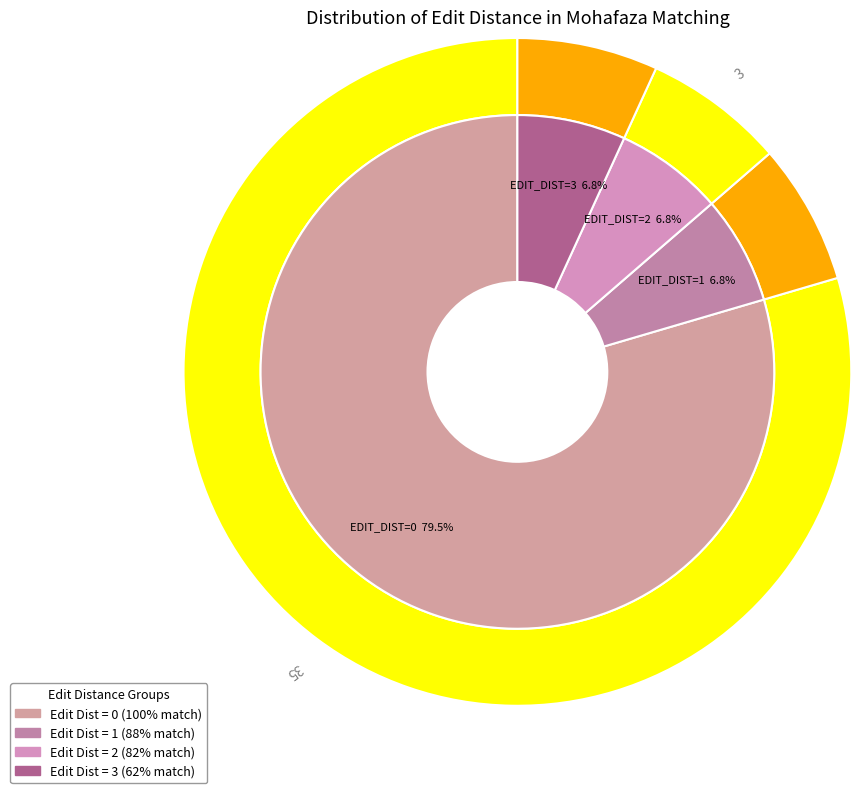

True or false: EDIT_DIST_0 accounts for 94% of the total.

False